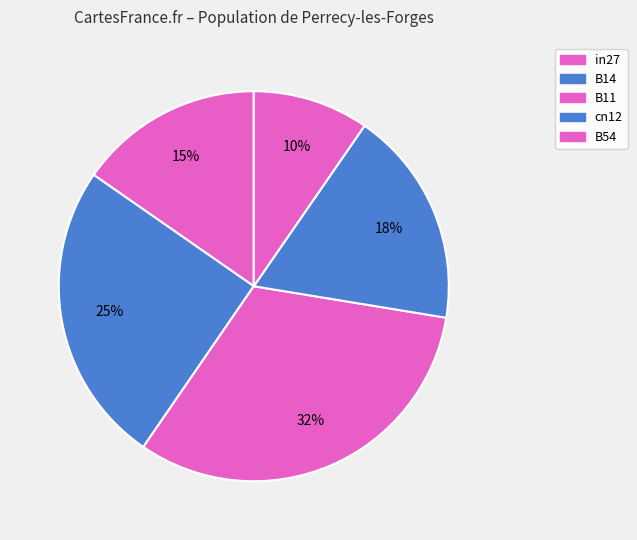

Count the number of slices in the pie.

5